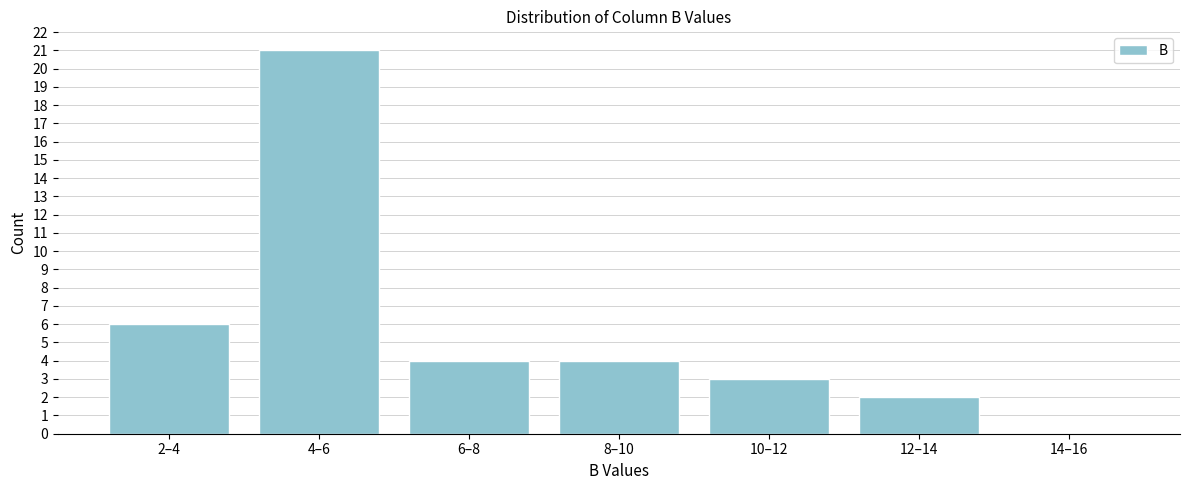

Reading left to right, what are all the values shown in this chart?

2–4=6	4–6=21	6–8=4	8–10=4	10–12=3	12–14=2	14–16=0